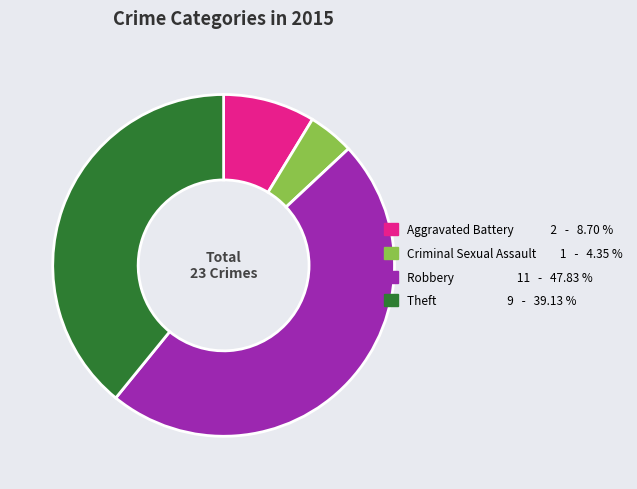

How many slices are in this pie chart?

4